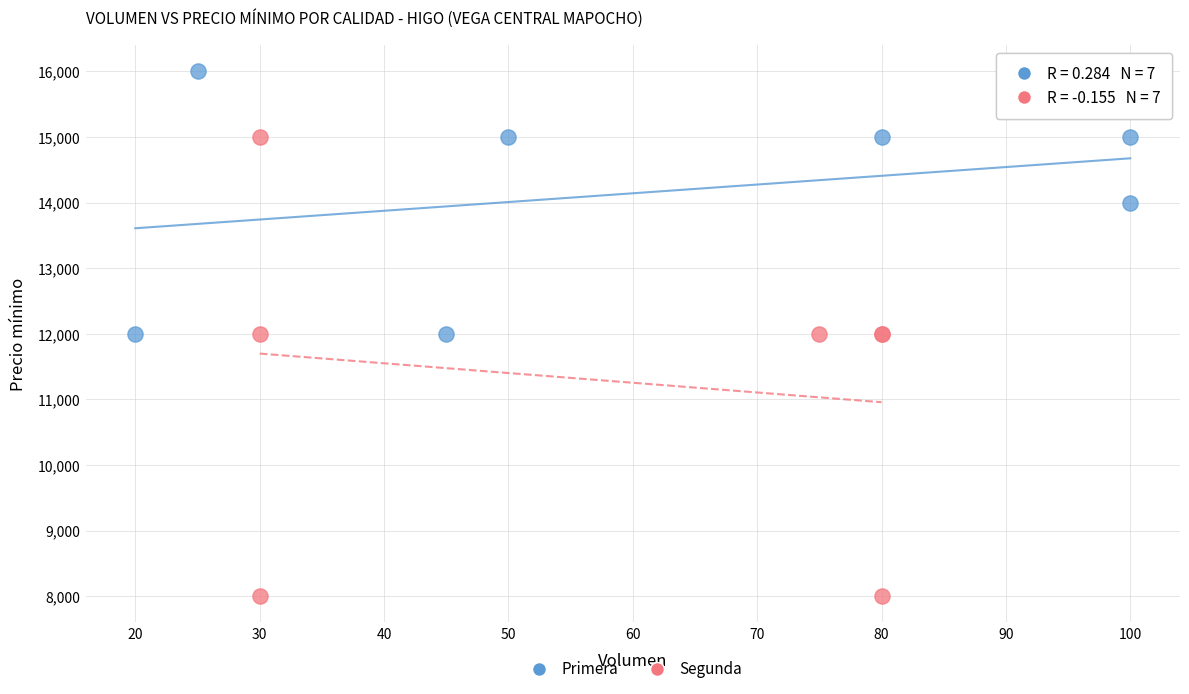

Which series has the widest spread of Y values?

Segunda